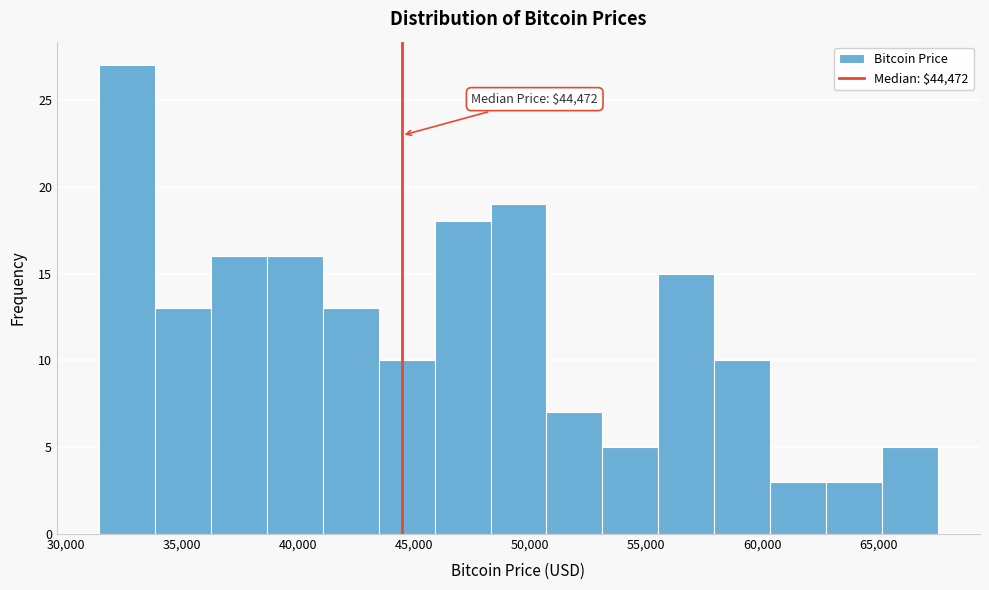

Over which range of the x-axis is the bar tallest?

31500 to 34000